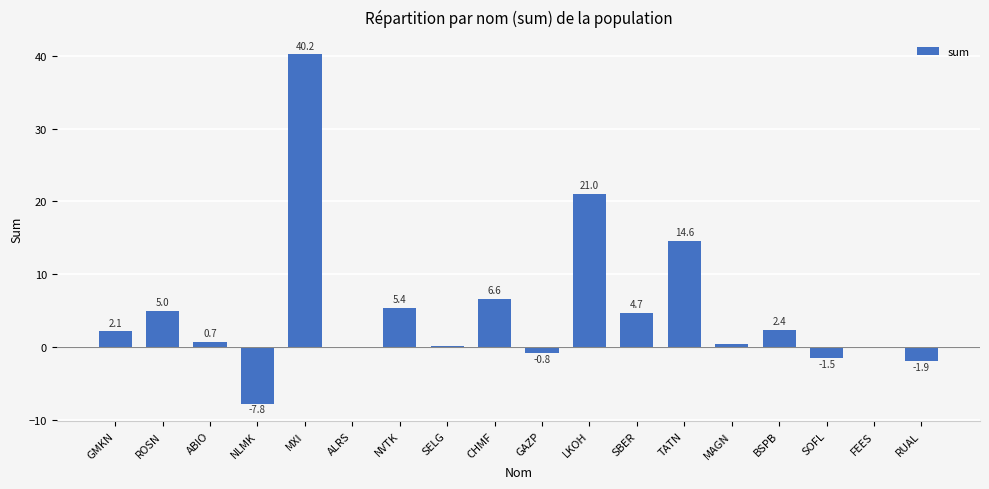

At which label is the value closest to 16?

TATN